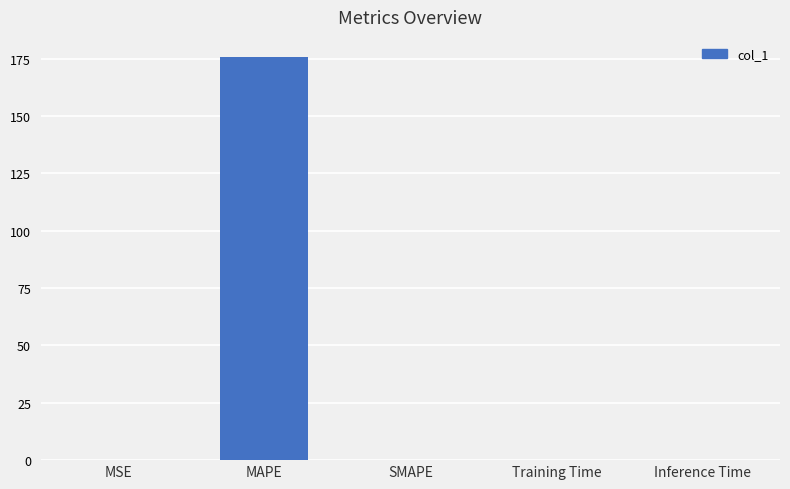

How many categories are shown in the chart?

5